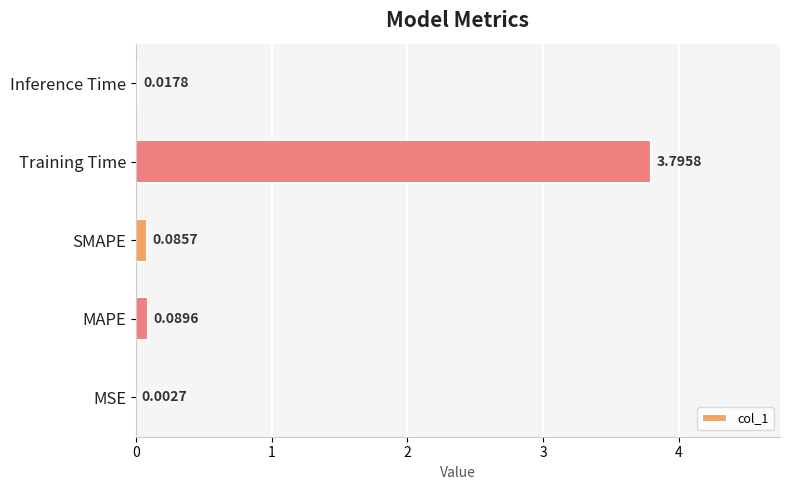

Where is the data nearest to the value 1?

MAPE